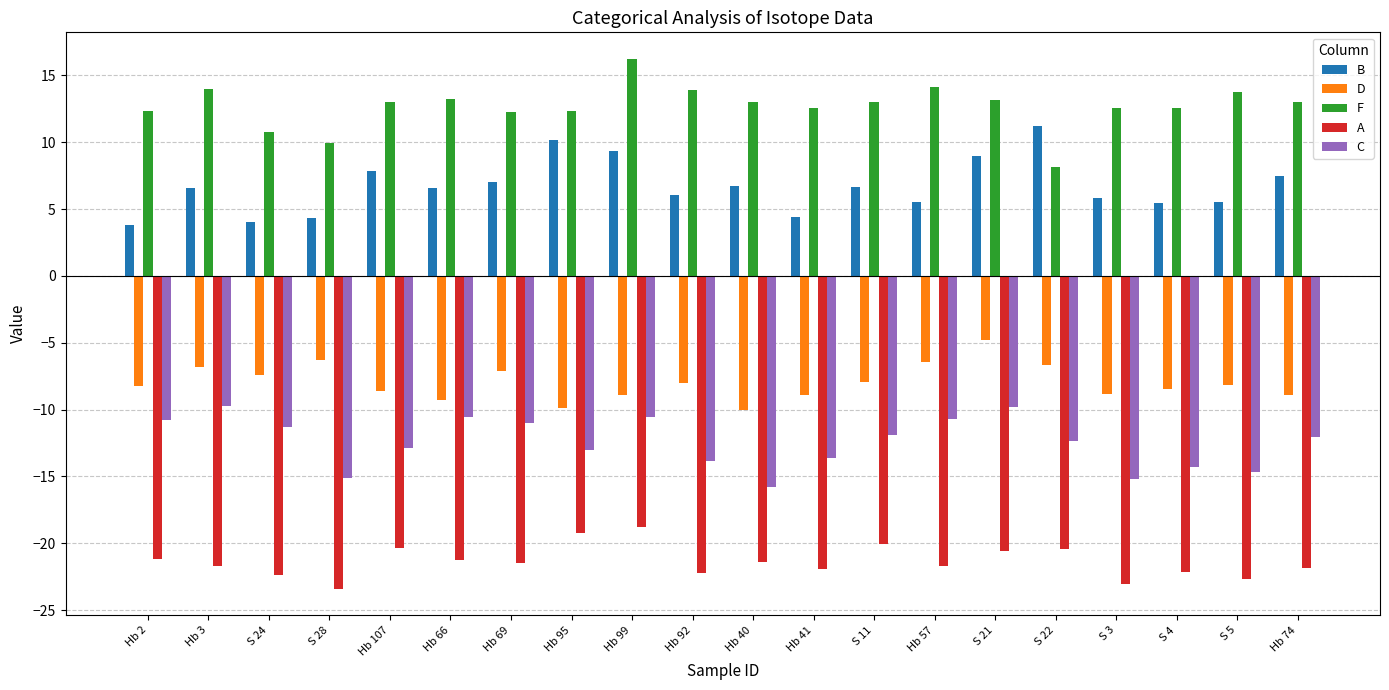

Which category has the lowest value across all series?

S 28